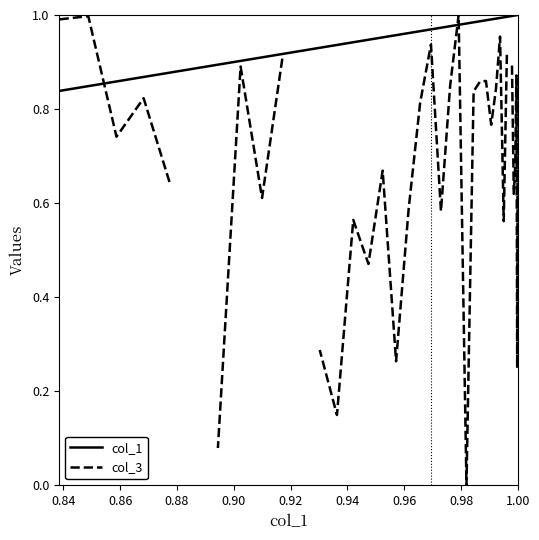

Which series has the largest total across all categories?

col_1